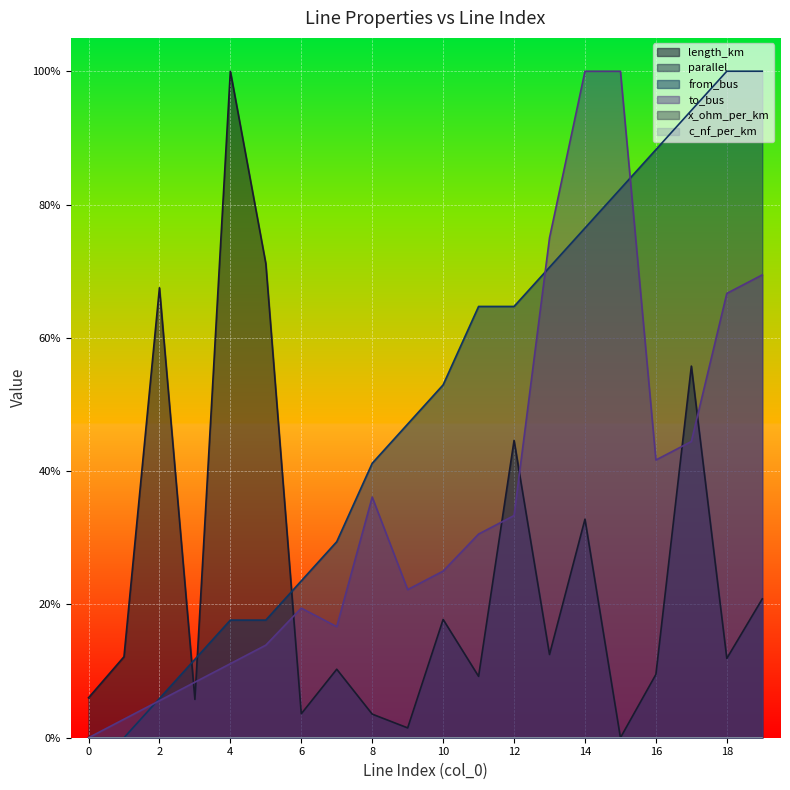

Is the value of length_km at 4 greater than the value of from_bus at 3?

Yes